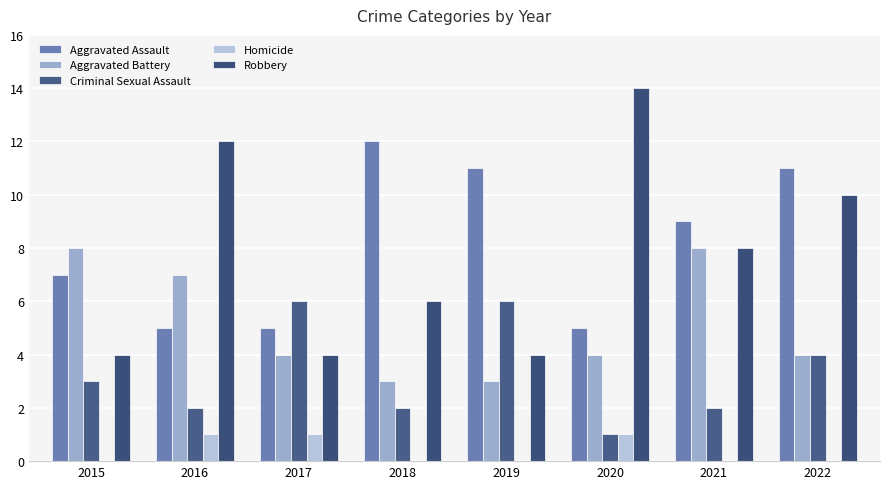

Reading left to right, transcribe all the data shown in this chart.

Aggravated Assault: 2015=7	2016=5	2017=5	2018=12	2019=11	2020=5	2021=9	2022=11
Aggravated Battery: 2015=8	2016=7	2017=4	2018=3	2019=3	2020=4	2021=8	2022=4
Criminal Sexual Assault: 2015=3	2016=2	2017=6	2018=2	2019=6	2020=1	2021=2	2022=4
Homicide: 2015=0	2016=1	2017=1	2018=0	2019=0	2020=1	2021=0	2022=0
Robbery: 2015=4	2016=12	2017=4	2018=6	2019=4	2020=14	2021=8	2022=10